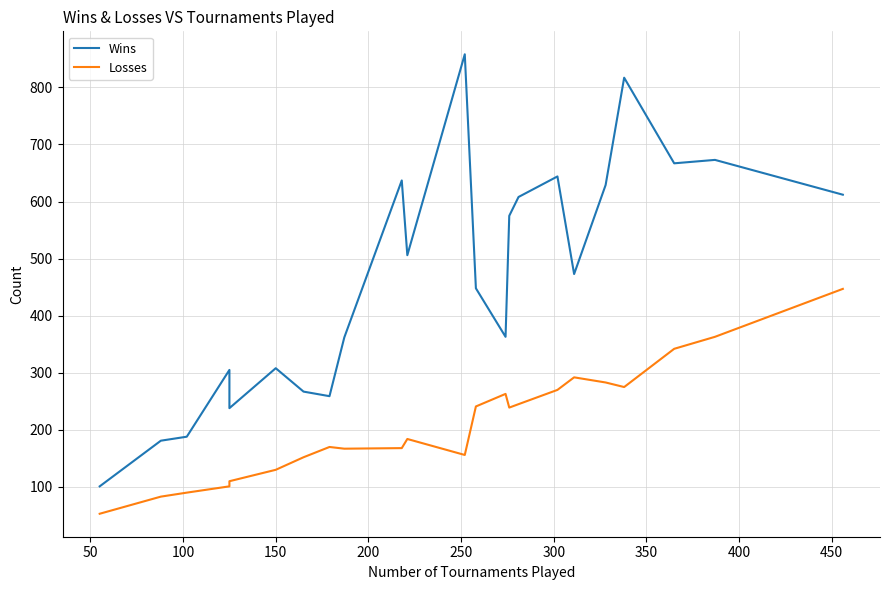

What is the sum of all Wins values?

10719